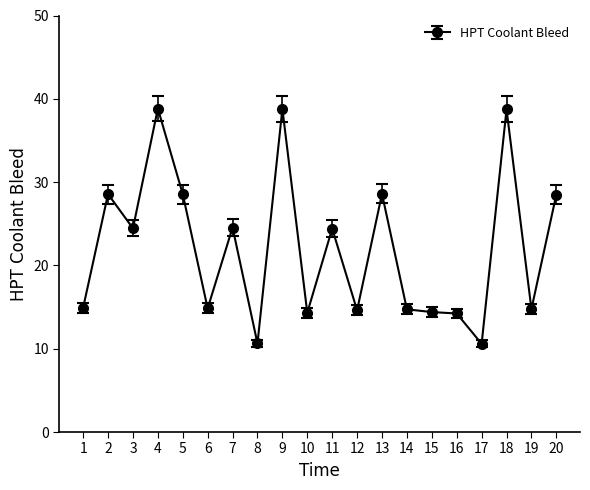

Count the number of categories in the chart.

20